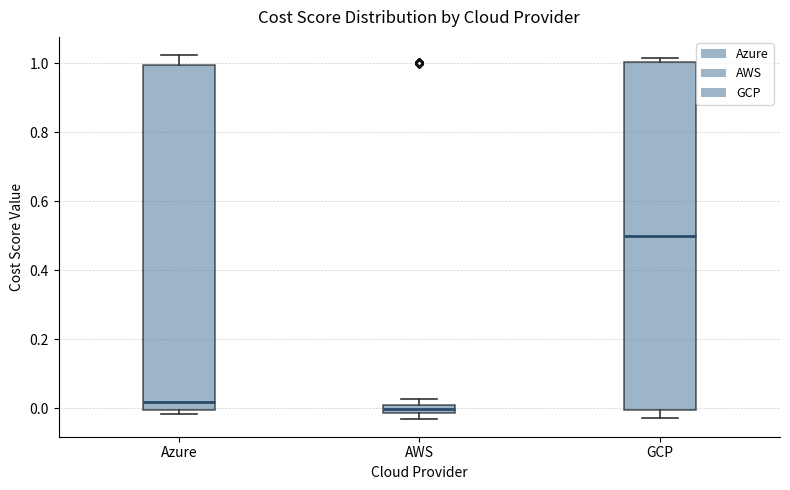

Where is the lower edge of the box for AWS on the y-axis? The values are not printed on the chart, so give them approximately, as read against the axis.

-0.02